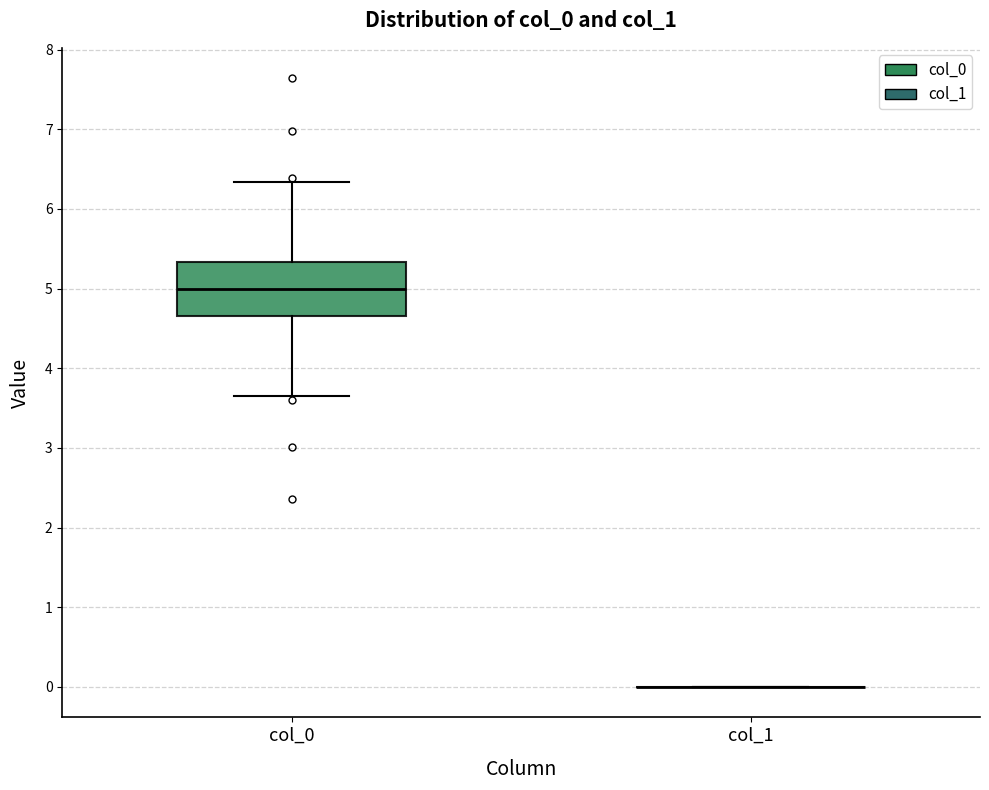

Reading left to right, transcribe this box plot: for each box, give where its median line is, the range the box spans, and where its two whiskers end, as read against the y-axis. The values are not printed on the chart, so give them approximately, as read against the axis.

col_0: median 5.0, box 4.7 to 5.3, whiskers 3.7 to 6.3
col_1: box collapsed to a line at 0.0, whiskers 0.0 to 0.0